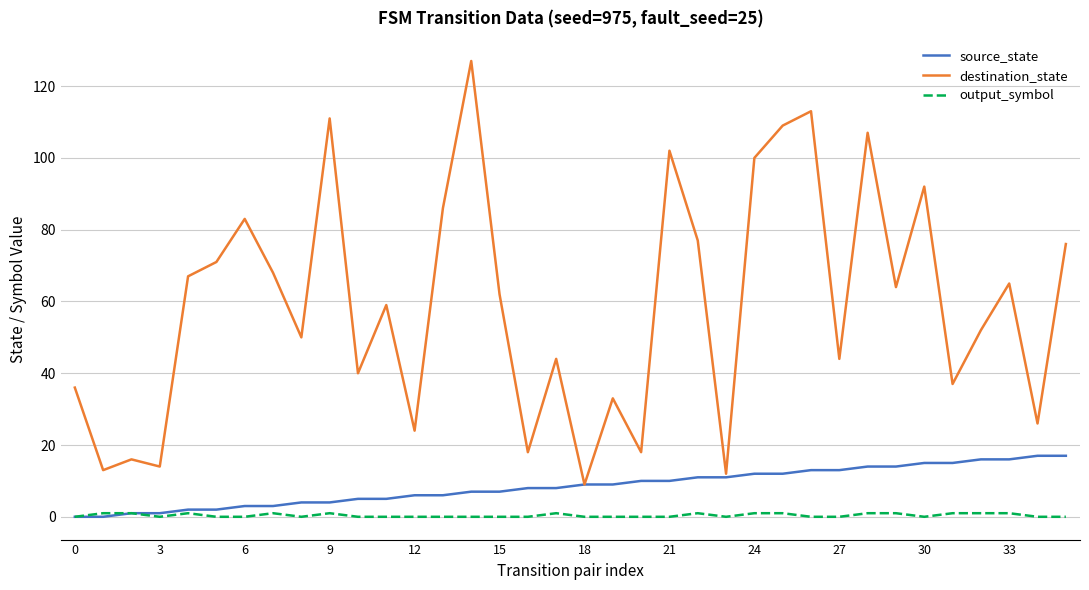

True or false: destination_state and output_symbol intersect in this chart.

False